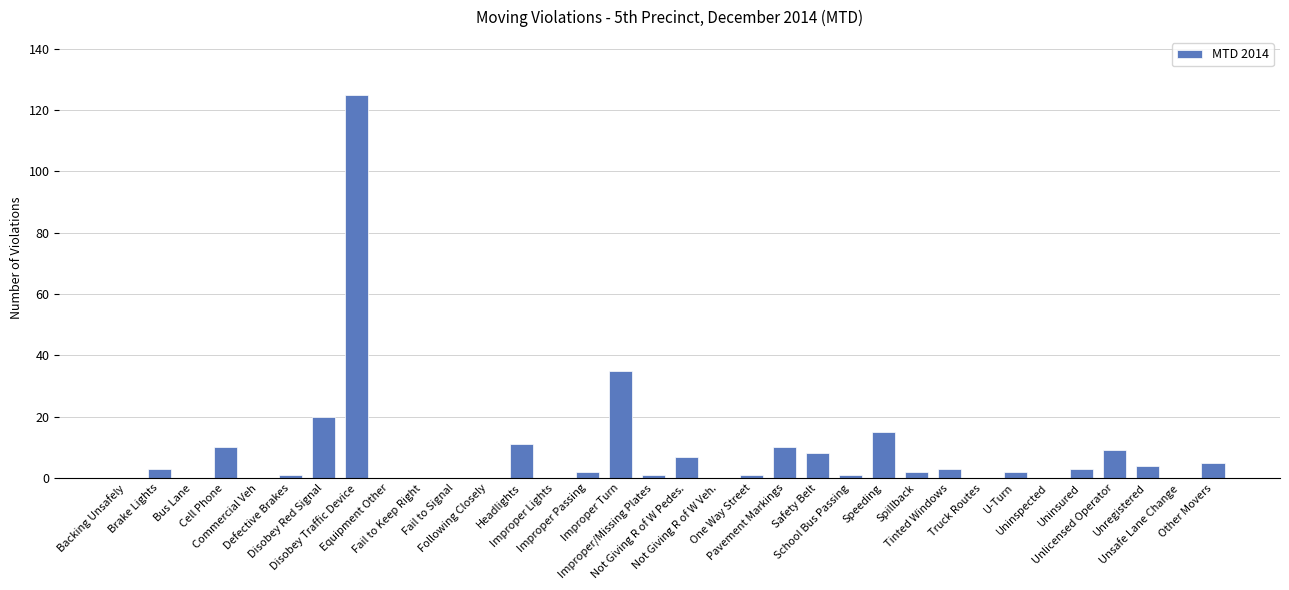

Is it true that the value at Backing Unsafely is 54?

False